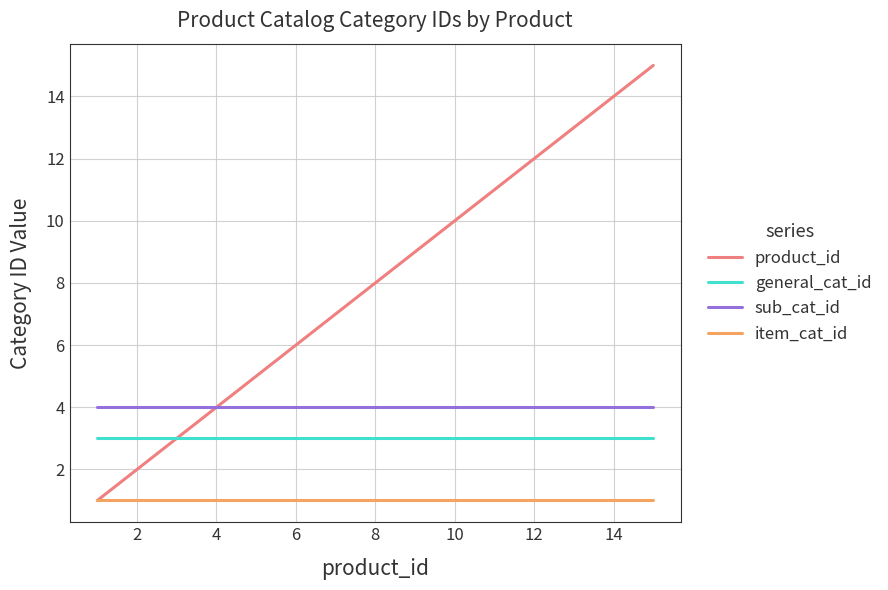

Which series has the largest range (max minus min)?

product_id